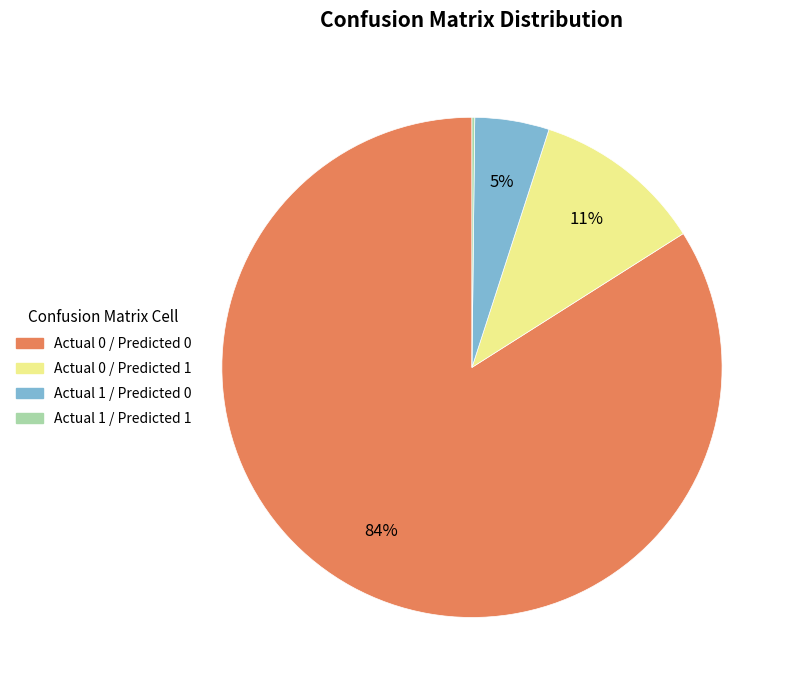

Is it true that Actual 0 / Predicted 0 is 84% of the pie?

True